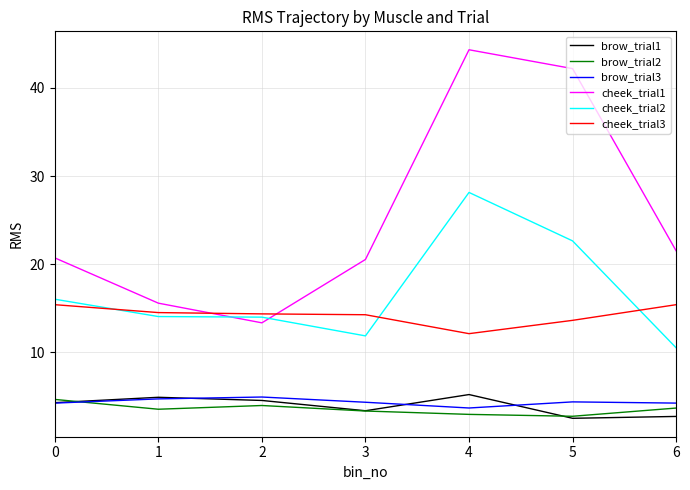

Where is cheek_trial1 nearest to the value 28?

6